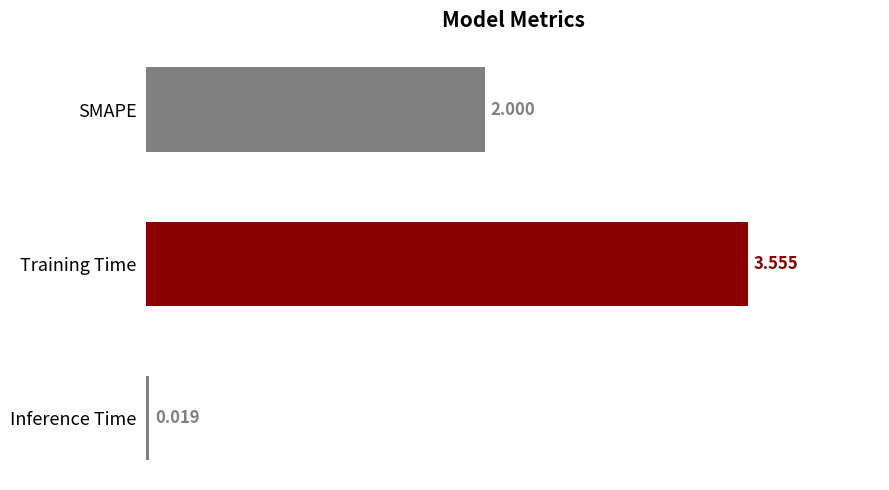

List the labels in order of value, largest first.

Training Time, SMAPE, Inference Time